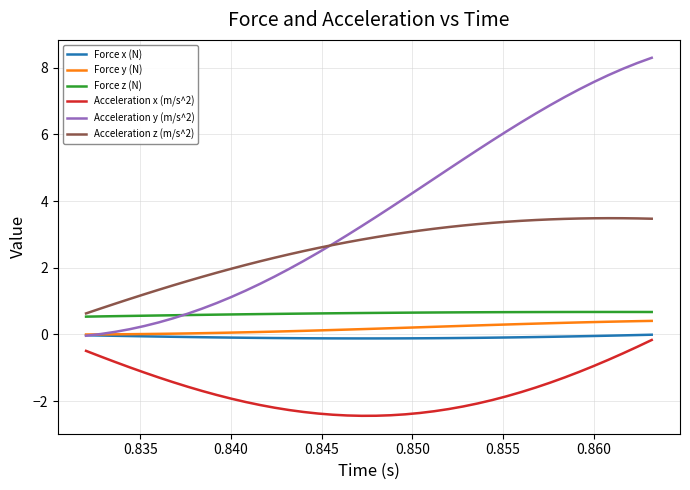

Which series has the largest total across all categories?

Acceleration y (m/s^2)